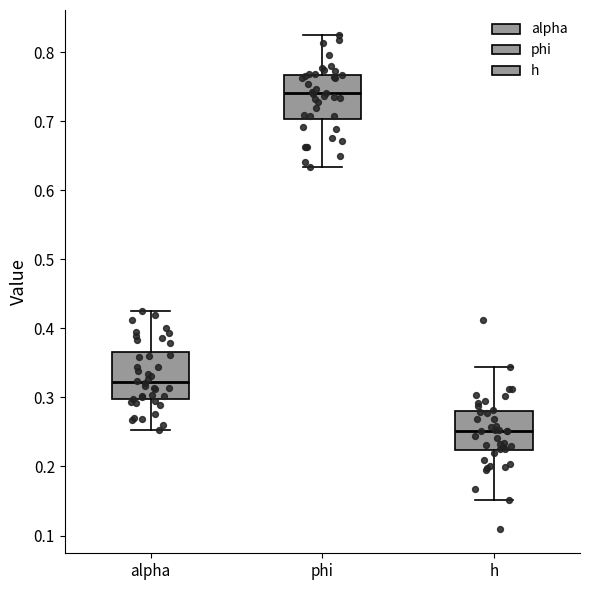

Reading left to right, transcribe this box plot: for each box, give where its median line is, the range the box spans, and where its two whiskers end, as read against the y-axis. The values are not printed on the chart, so give them approximately, as read against the axis.

alpha: median 0.32, box 0.30 to 0.37, whiskers 0.25 to 0.42
phi: median 0.74, box 0.70 to 0.77, whiskers 0.63 to 0.83
h: median 0.25, box 0.22 to 0.28, whiskers 0.15 to 0.34